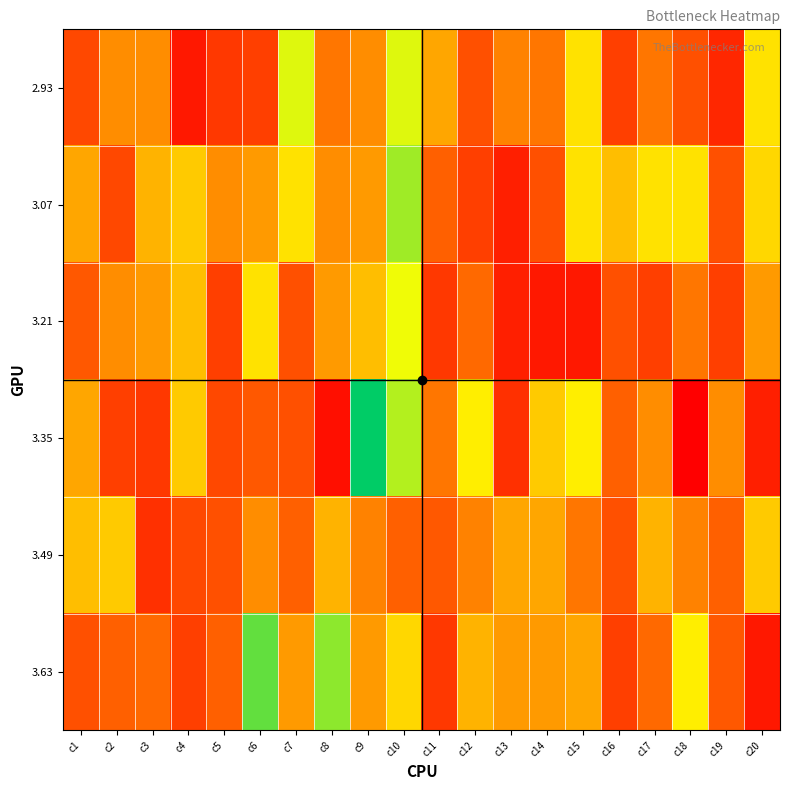

Reading right to left, list all the values displayed in this chart.

2.93: c20=40	c19=22	c18=27	c17=31	c16=25	c15=40	c14=31	c13=32	c12=27	c11=35	c10=44	c9=33	c8=31	c7=44	c6=25	c5=24	c4=20	c3=33	c2=33	c1=26
3.07: c20=39	c19=27	c18=40	c17=40	c16=37	c15=40	c14=27	c13=21	c12=25	c11=29	c10=47	c9=34	c8=33	c7=40	c6=34	c5=33	c4=38	c3=36	c2=26	c1=35
3.21: c20=34	c19=25	c18=31	c17=25	c16=27	c15=20	c14=20	c13=21	c12=30	c11=24	c10=43	c9=37	c8=34	c7=27	c6=40	c5=25	c4=37	c3=34	c2=33	c1=28
3.35: c20=21	c19=33	c18=17	c17=33	c16=29	c15=41	c14=38	c13=23	c12=41	c11=31	c10=46	c9=55	c8=19	c7=27	c6=28	c5=26	c4=38	c3=24	c2=25	c1=35
3.49: c20=38	c19=29	c18=32	c17=36	c16=27	c15=31	c14=35	c13=35	c12=32	c11=28	c10=29	c9=32	c8=36	c7=29	c6=33	c5=27	c4=26	c3=23	c2=38	c1=37
3.63: c20=20	c19=28	c18=41	c17=30	c16=25	c15=35	c14=34	c13=34	c12=36	c11=24	c10=39	c9=34	c8=48	c7=34	c6=50	c5=29	c4=25	c3=30	c2=29	c1=27